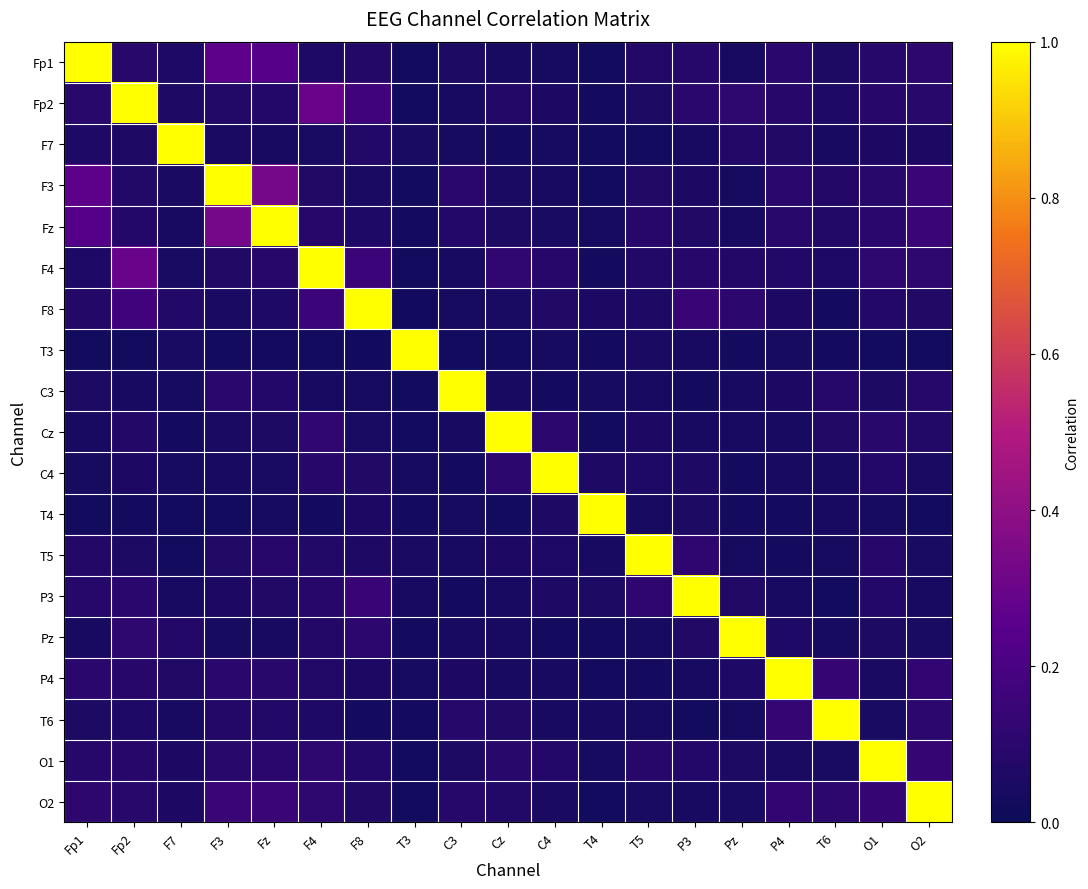

Which category has the highest value across all series?

Fp1